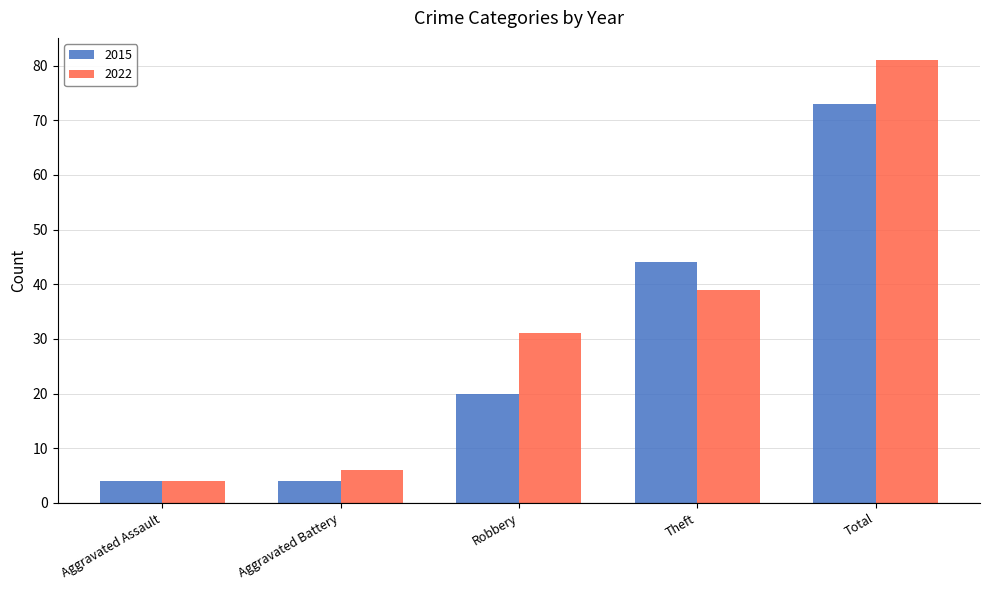

Which series has the largest range (max minus min)?

2022